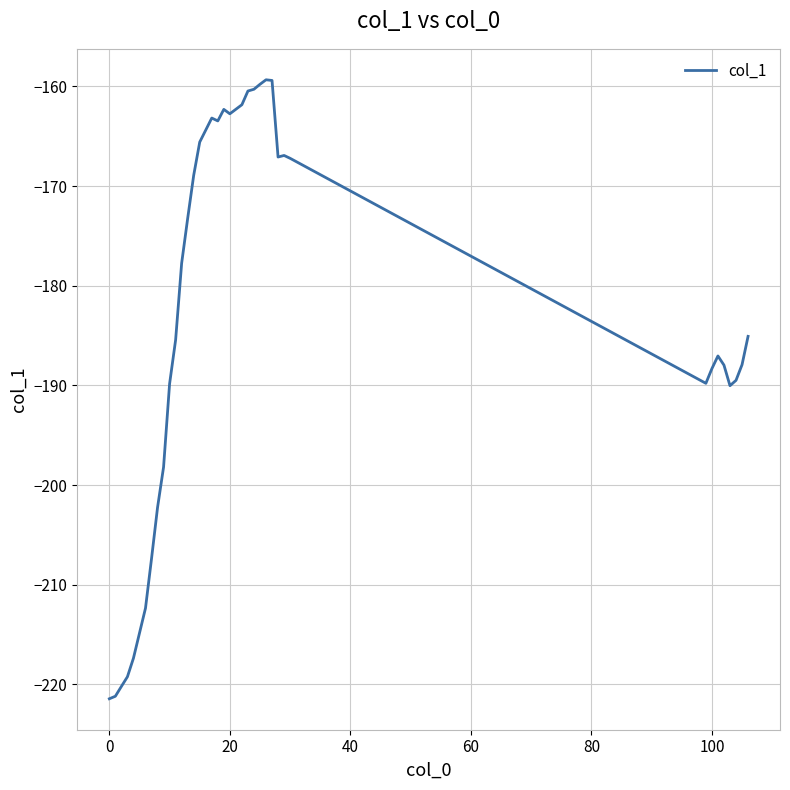

What is the maximum value shown in the chart?

-159.3